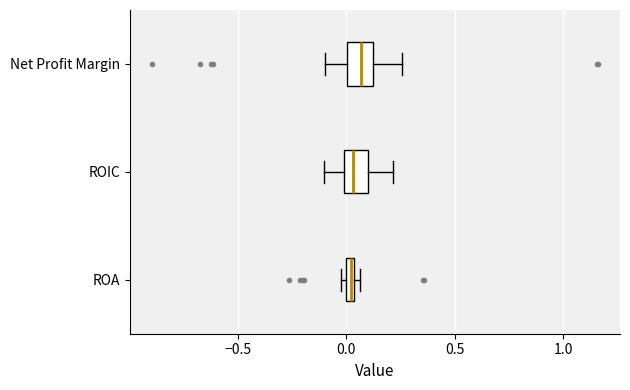

Where does the left whisker of the box for Net Profit Margin end on the x-axis? The values are not printed on the chart, so give them approximately, as read against the axis.

-0.10